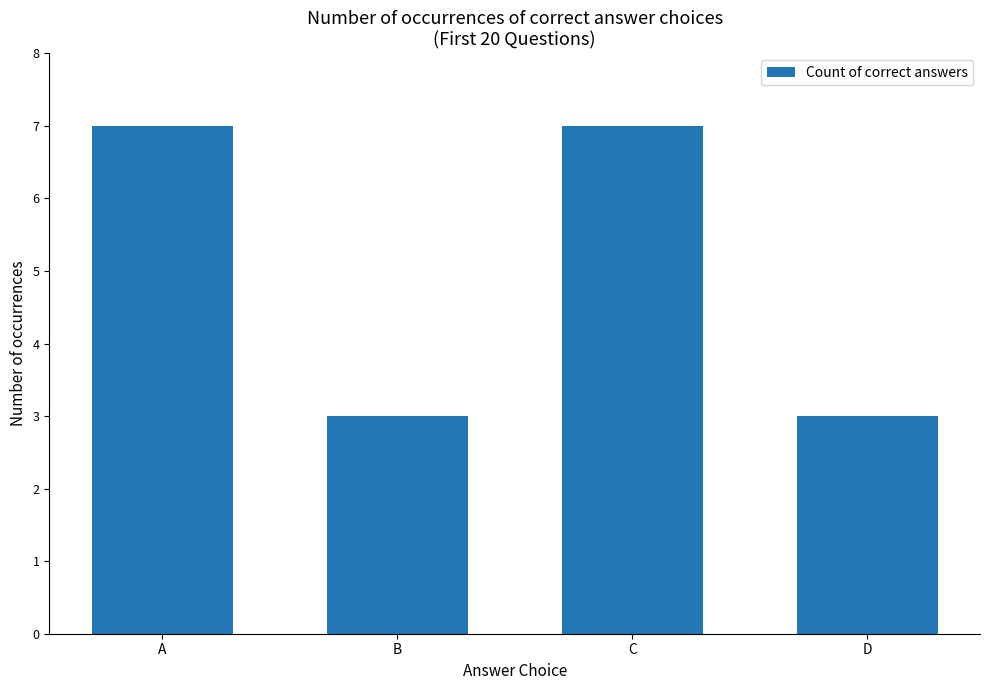

The value at D is 3. True or false?

True